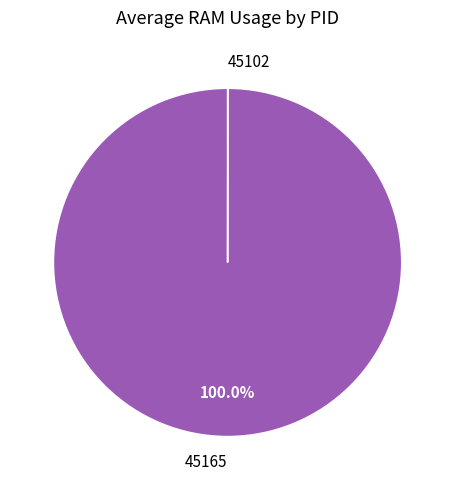

Which category has the biggest portion of the pie?

45165